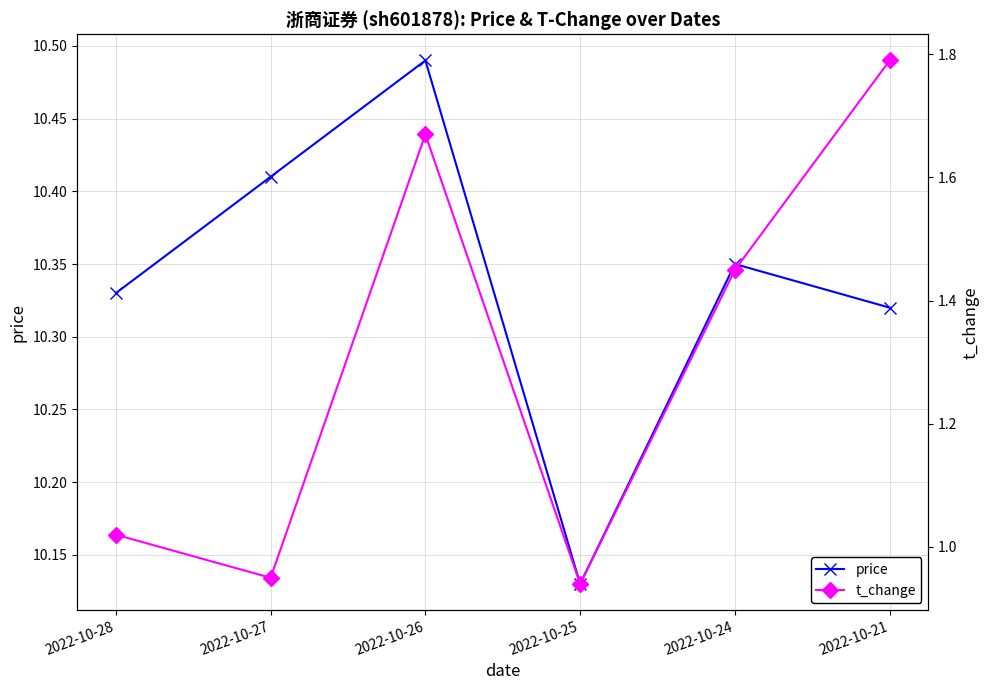

Between 2022-10-28 and 2022-10-21, which series saw the biggest shift?

t_change